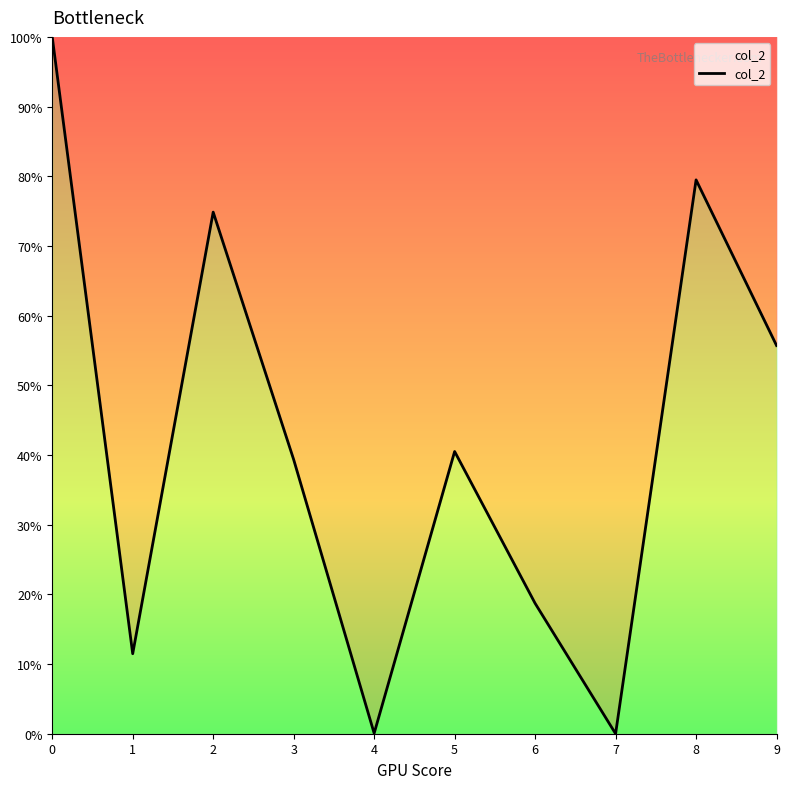

What is the difference between the values at 3 and 0?

60.7